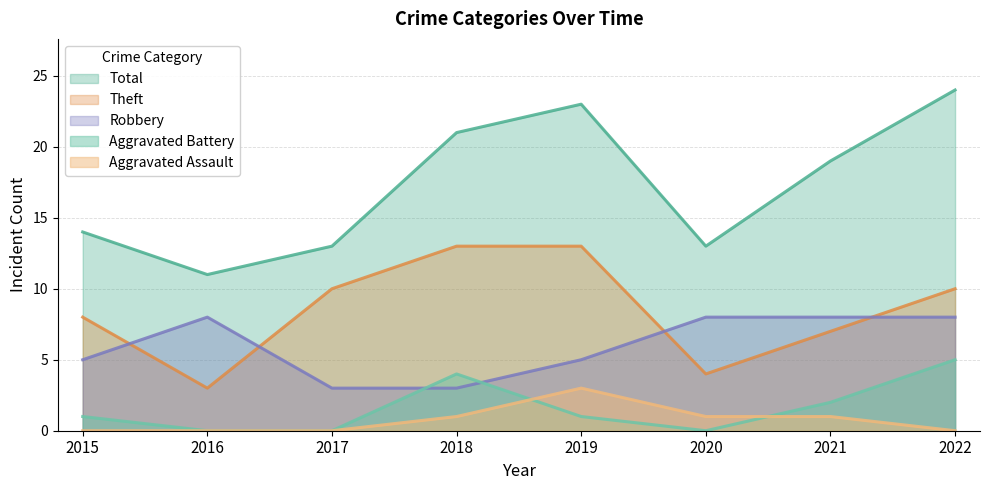

Reading left to right, transcribe all the data shown in this chart.

Robbery: 5	8	3	3	5	8	8	8
Theft: 8	3	10	13	13	4	7	10
Aggravated Battery: 1	0	0	4	1	0	2	5
Total: 14	11	13	21	23	13	19	24
Aggravated Assault: 0	0	0	1	3	1	1	0